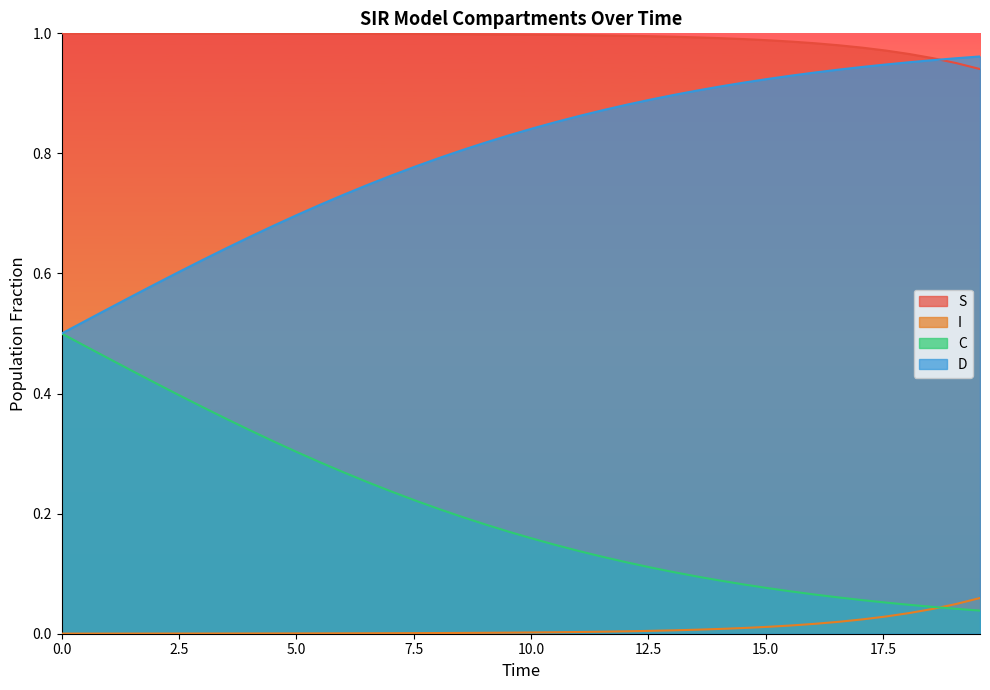

True or false: S and I cross at least once.

False